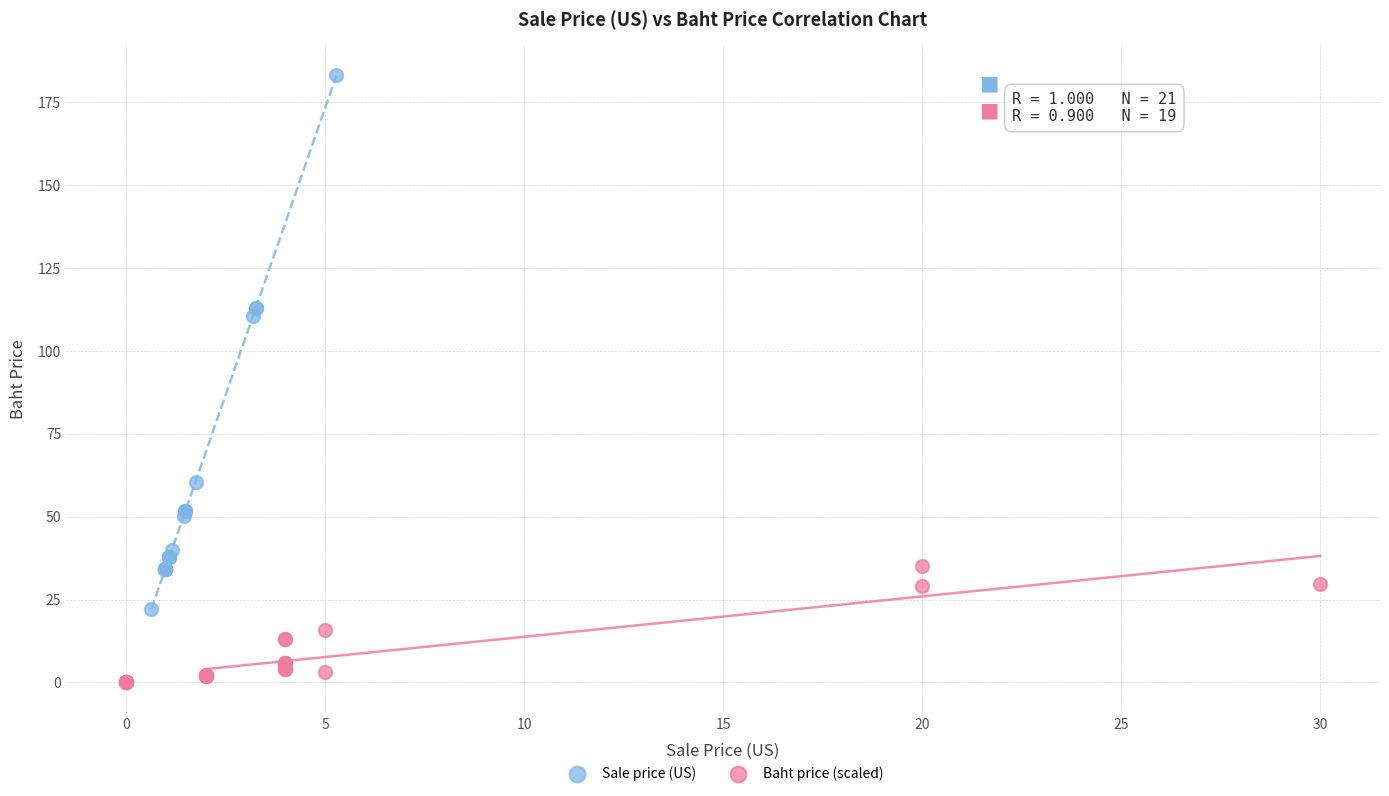

Which series has the largest Y range (max minus min)?

Sale price (US)